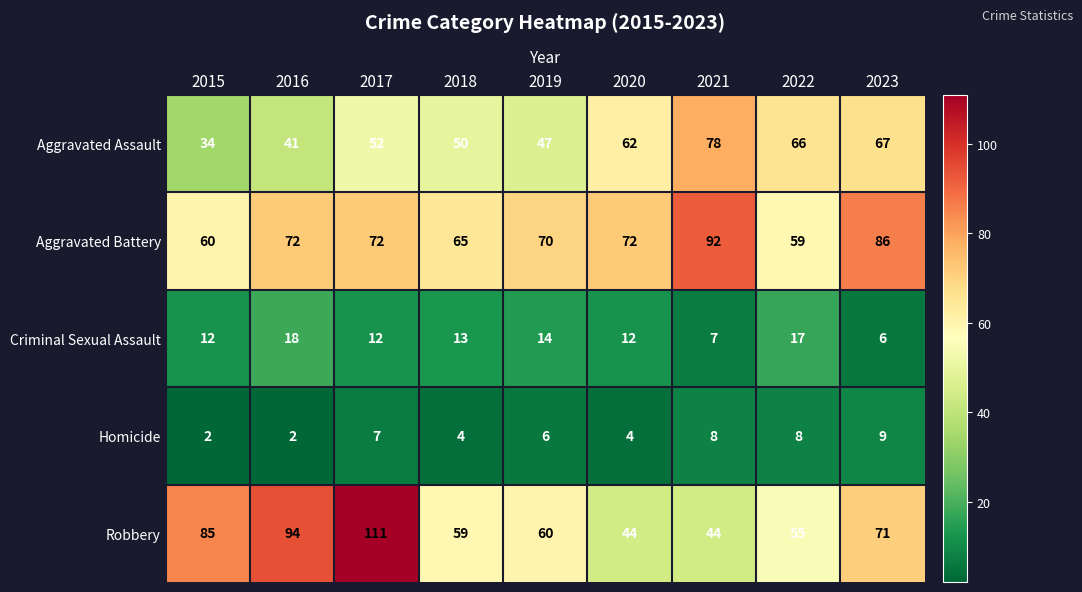

At which label is Robbery closest to 77?

2023